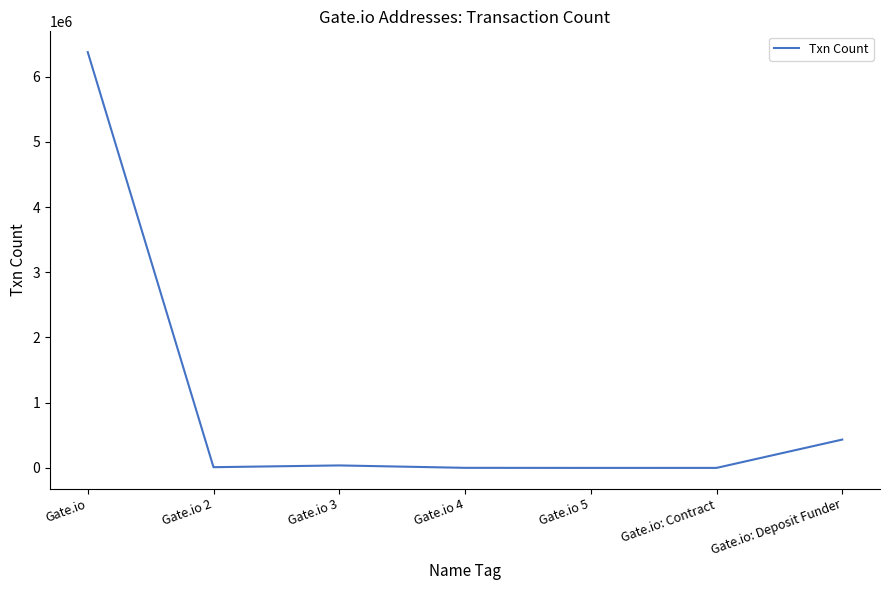

How many values are below 11113?

3